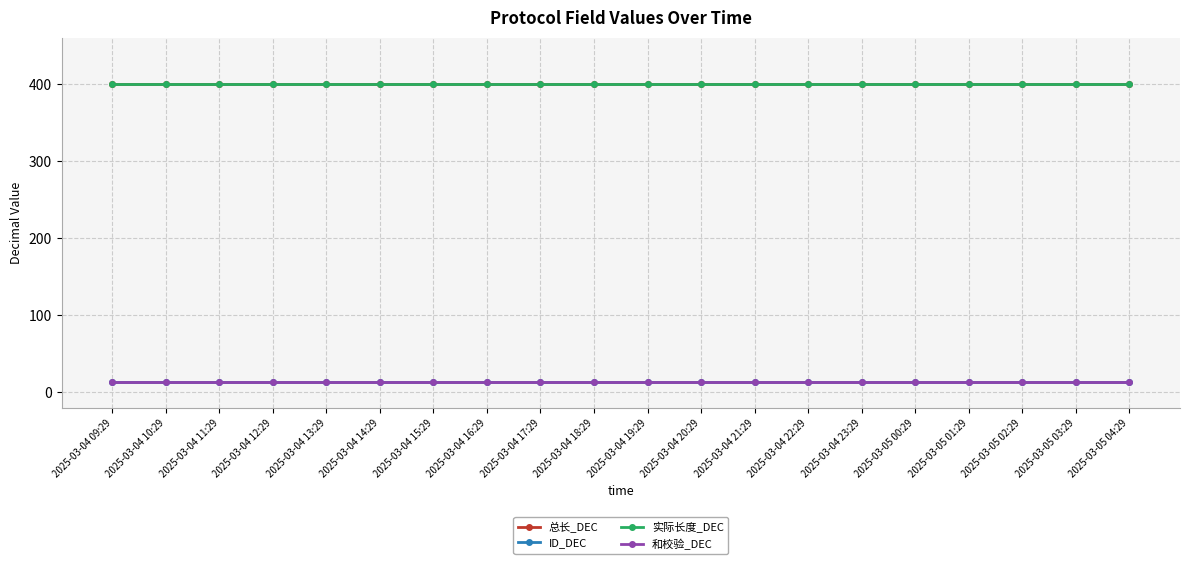

Reading left to right, extract all data points from this chart.

总长_DEC: 400	400	400	400	400	400	400	400	400	400	400	400	400	400	400	400	400	400	400	400
ID_DEC: 14	14	14	14	14	14	14	14	14	14	14	14	14	14	14	14	14	14	14	14
实际长度_DEC: 400	400	400	400	400	400	400	400	400	400	400	400	400	400	400	400	400	400	400	400
和校验_DEC: 14	14	14	14	14	14	14	14	14	14	14	14	14	14	14	14	14	14	14	14